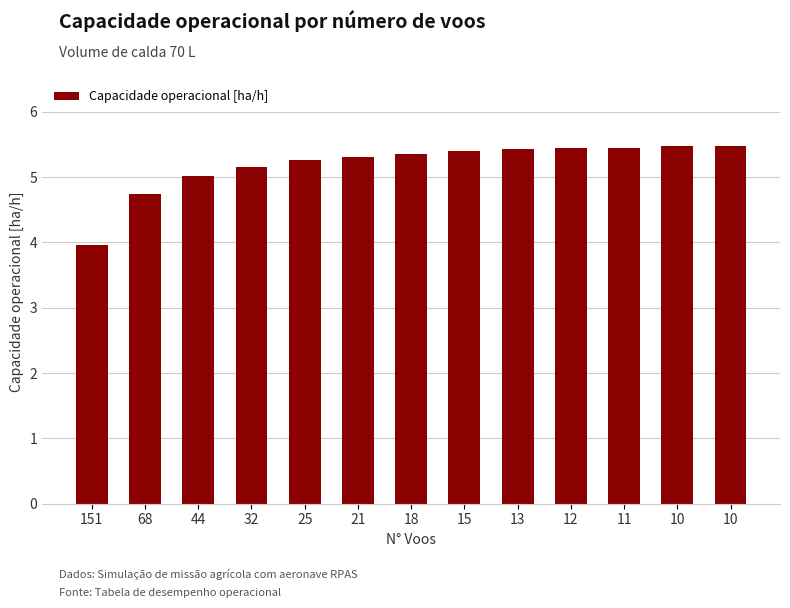

What is the maximum value shown in the chart?

5.5